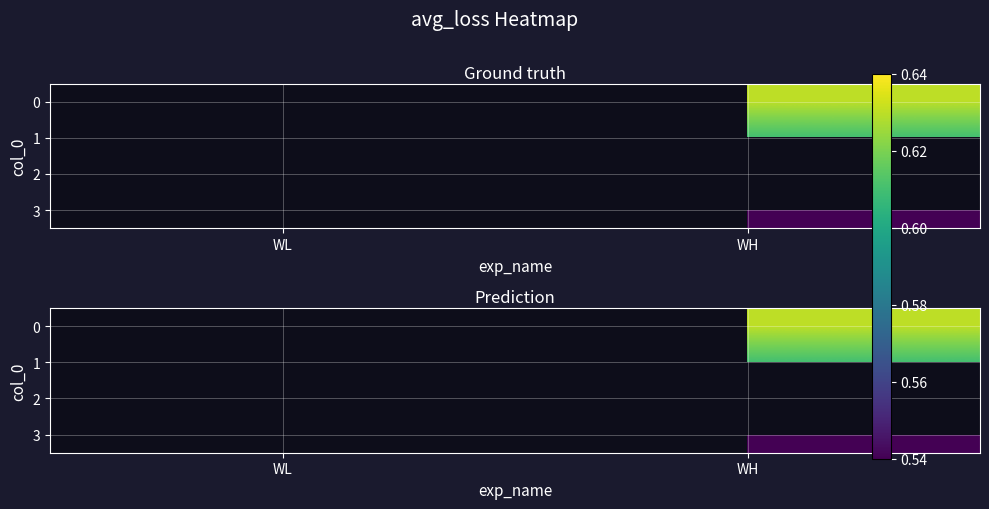

Between WL and WH, which is larger?

WH